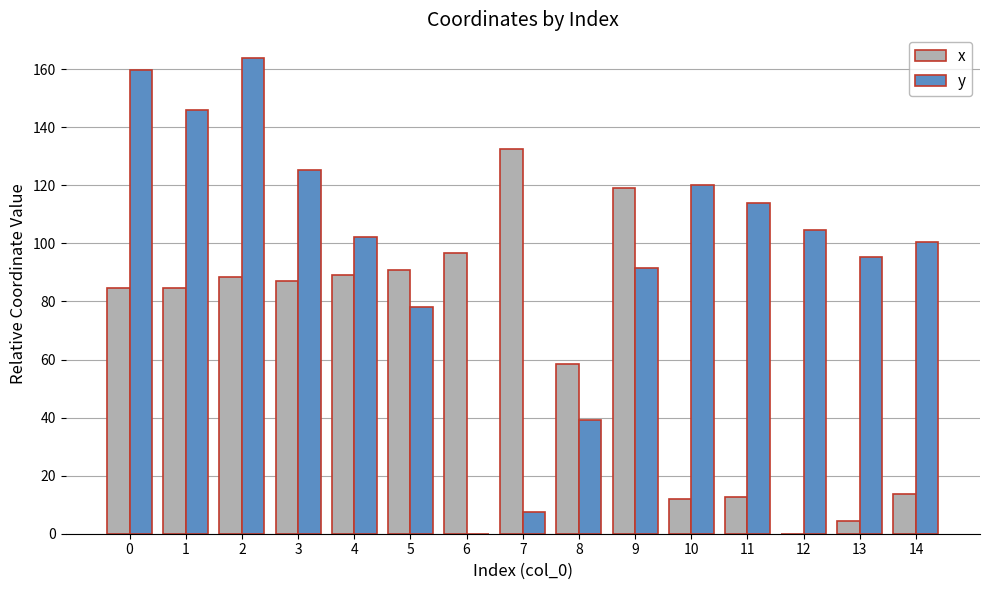

What is the sum of the x values at 6 and 9?

215.9